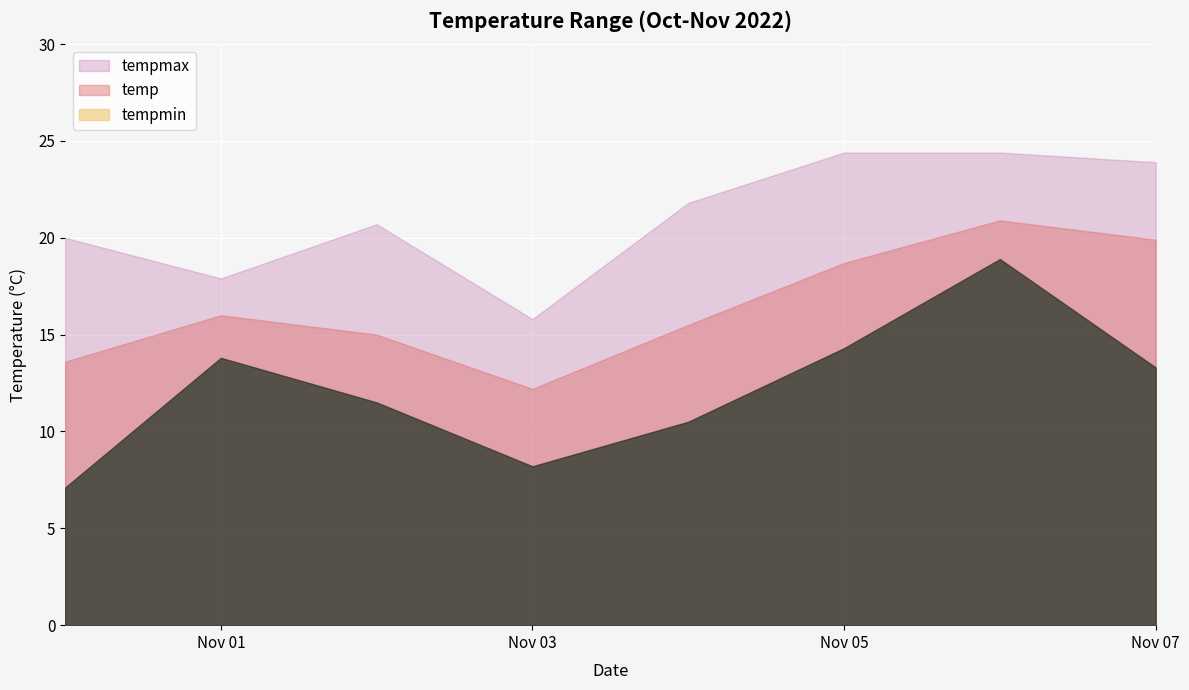

What is the difference between the temp values at 2022-11-03 and 2022-11-01?

3.8